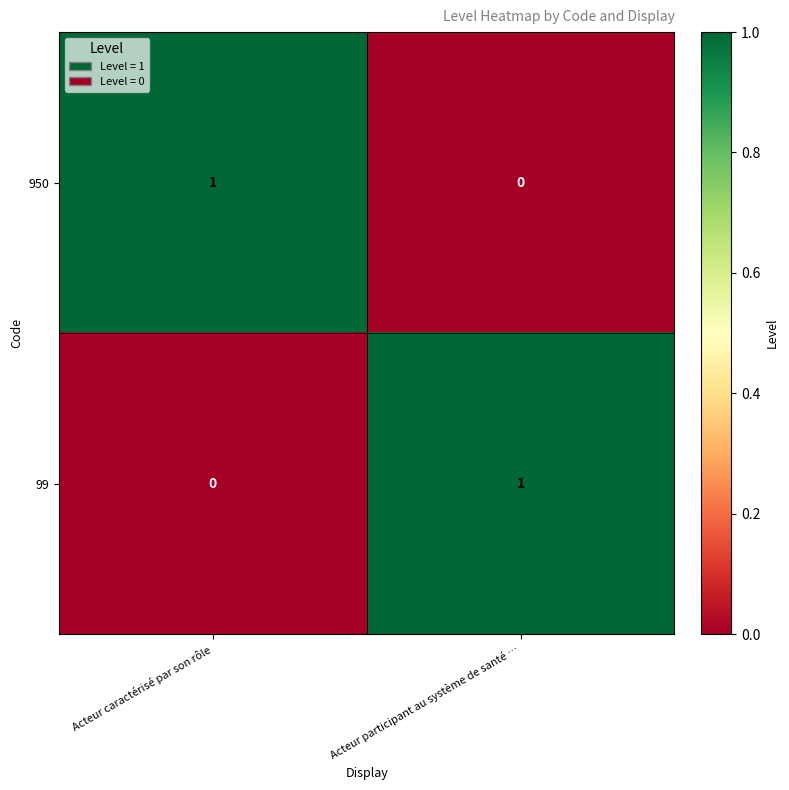

Rank the series at Acteur caractérisé par son rôle from lowest to highest value.

99, 950